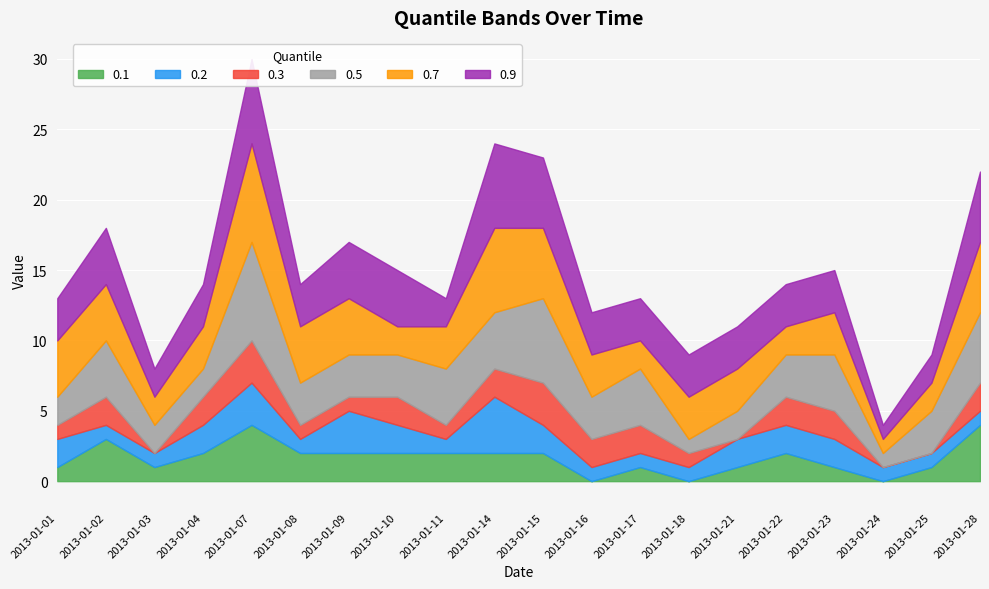

Which label corresponds to the largest value in the chart?

2013-01-07